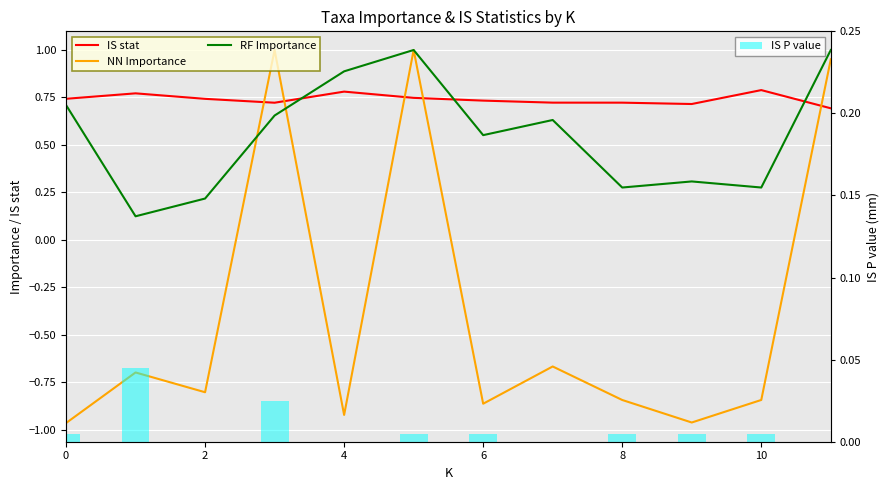

What is the greatest value displayed?

1.0